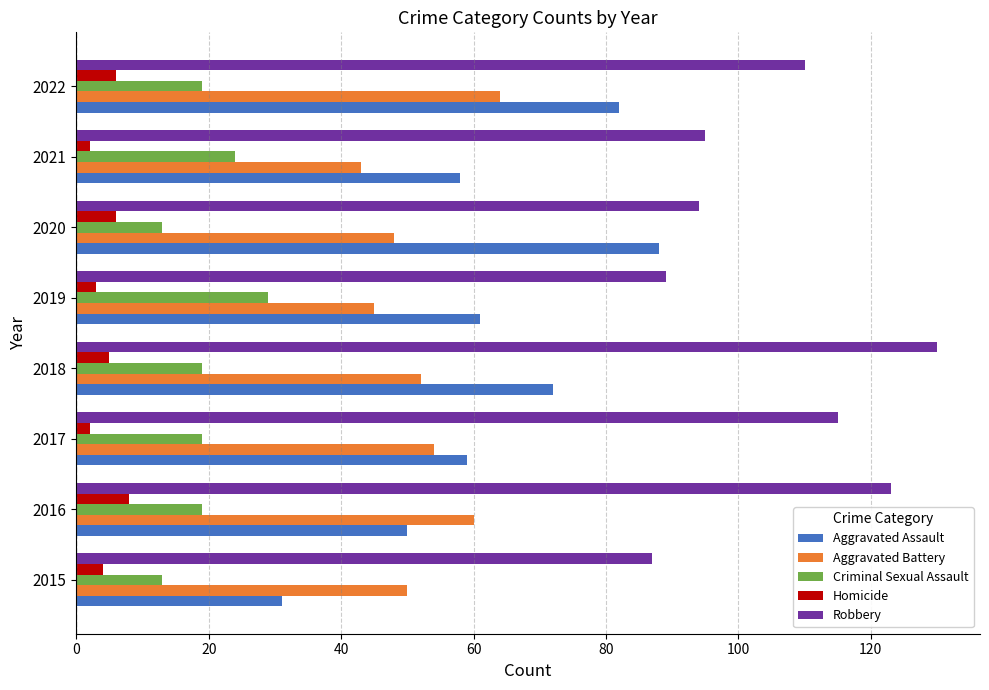

The Criminal Sexual Assault series shows 7 at 2017. True or false?

False